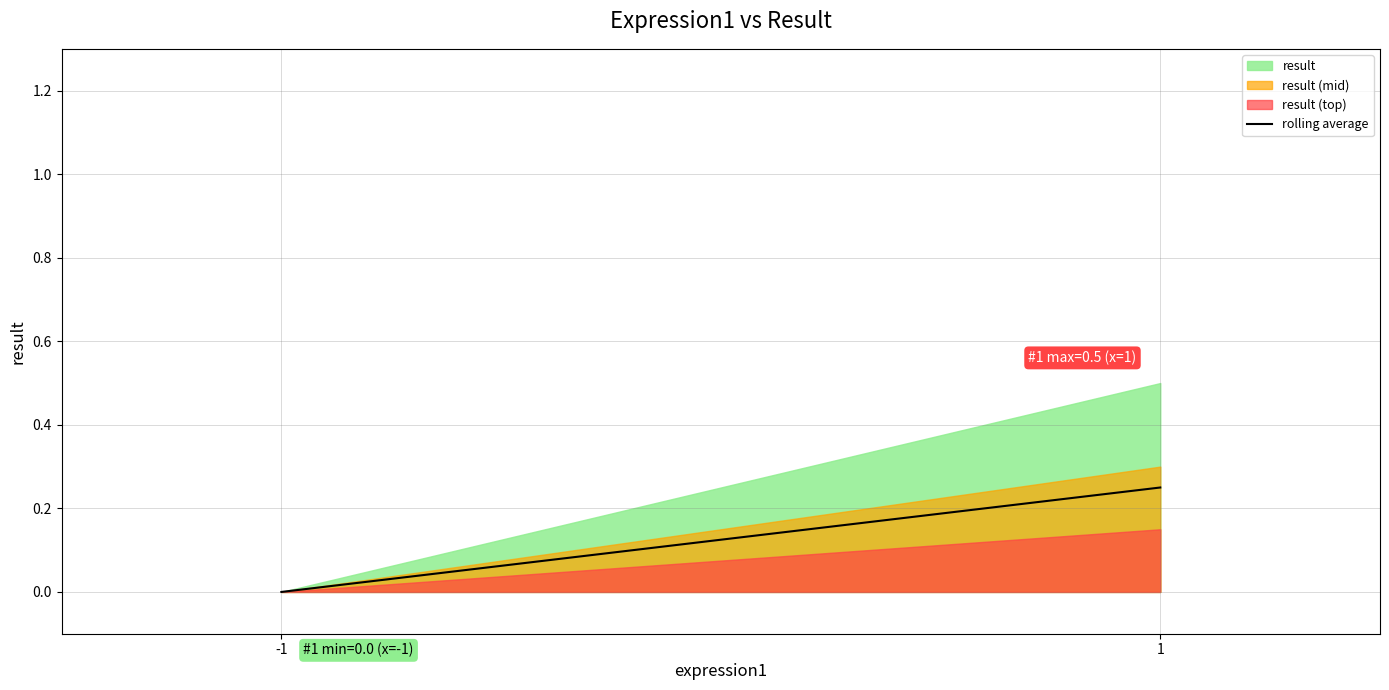

Which series has the largest total across all categories?

result